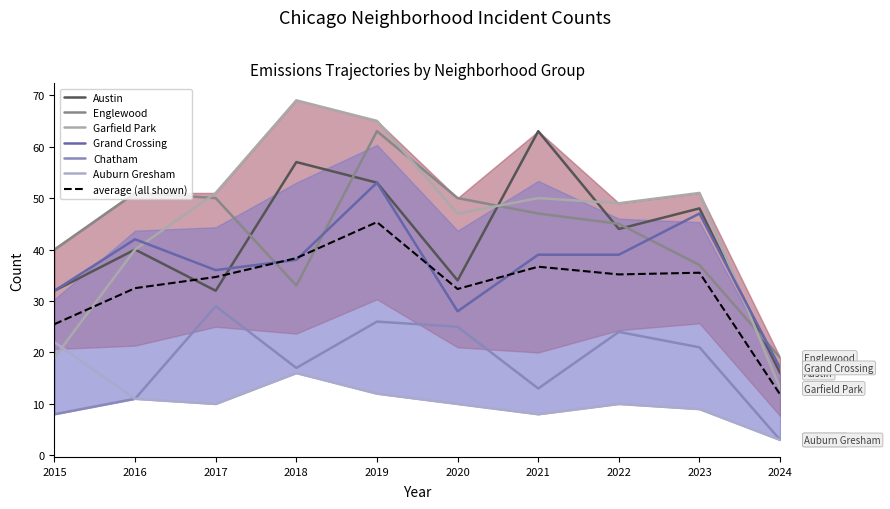

The Grand Crossing series shows 39 at 2021. True or false?

True